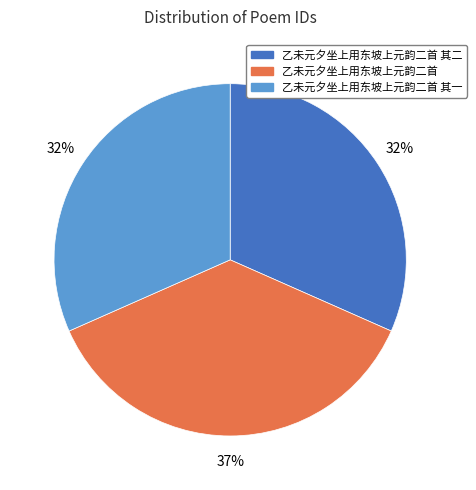

Does any single category account for the majority?

No